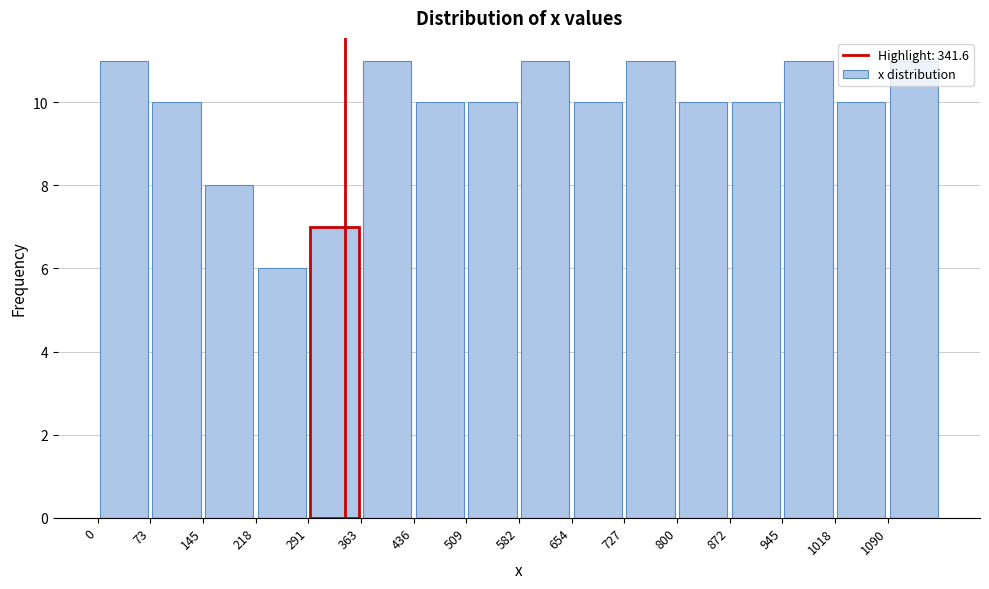

Reading left to right, transcribe this chart: for each bar, give the range it covers on the x-axis and its height. Neither the bar edges nor the heights are printed on the chart, so give them approximately, as read against the axes.

0 to 70: 11
70 to 150: 10
150 to 220: 8
220 to 290: 6
290 to 360: 7
360 to 440: 11
440 to 510: 10
510 to 580: 10
580 to 650: 11
650 to 730: 10
730 to 800: 11
800 to 870: 10
870 to 940: 10
940 to 1020: 11
1020 to 1090: 10
1090 to 1160: 11